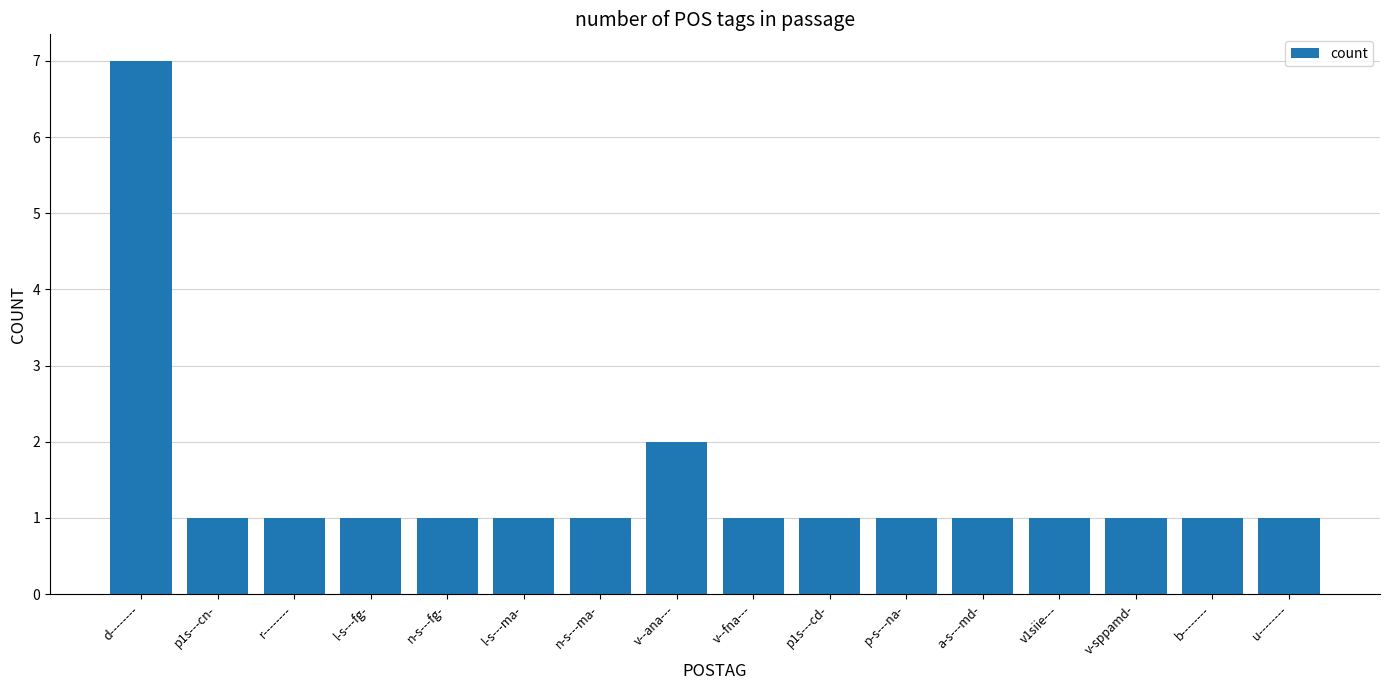

What is the value of the 3rd bar from the left?

1